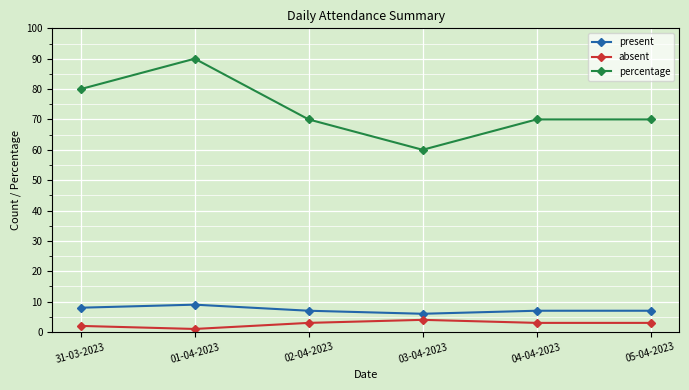

Is it true that absent equals 3 at 05-04-2023?

True